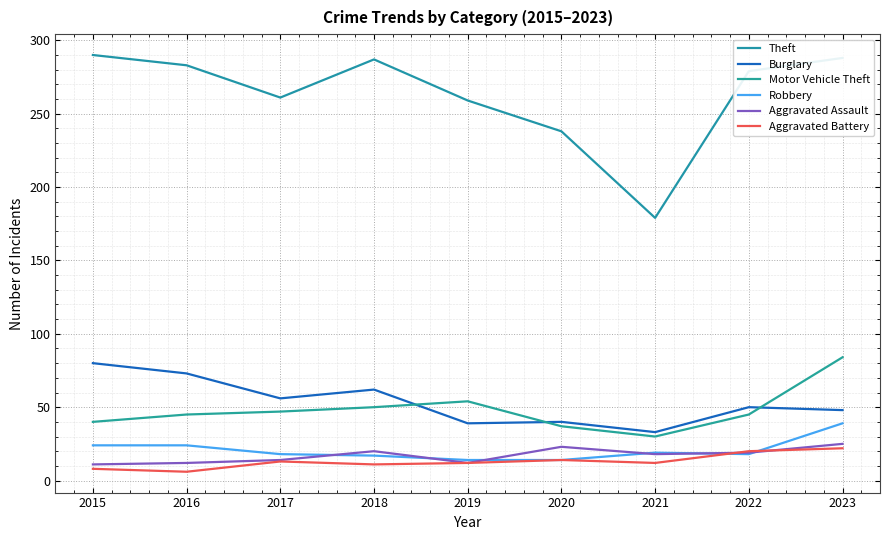

Is this an area chart (filled region under the line)?

No